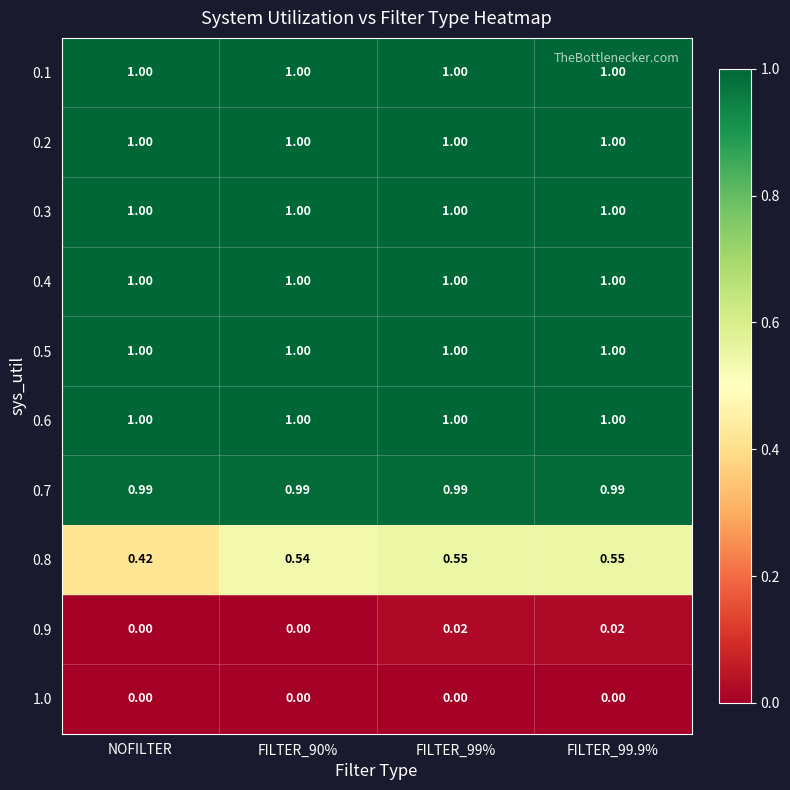

Which category has the lowest value in the 0.8 series?

NOFILTER